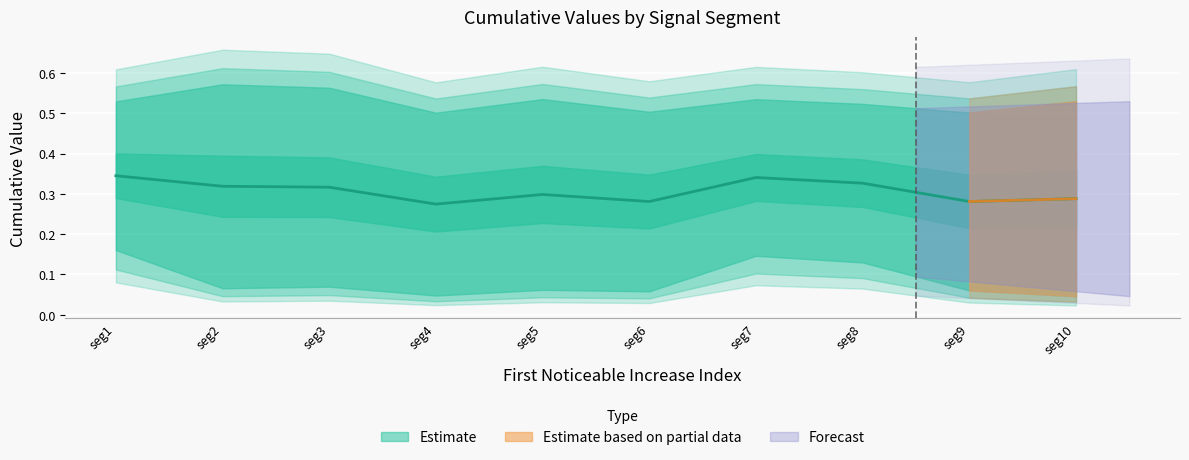

What is the maximum value shown in the chart?

0.6